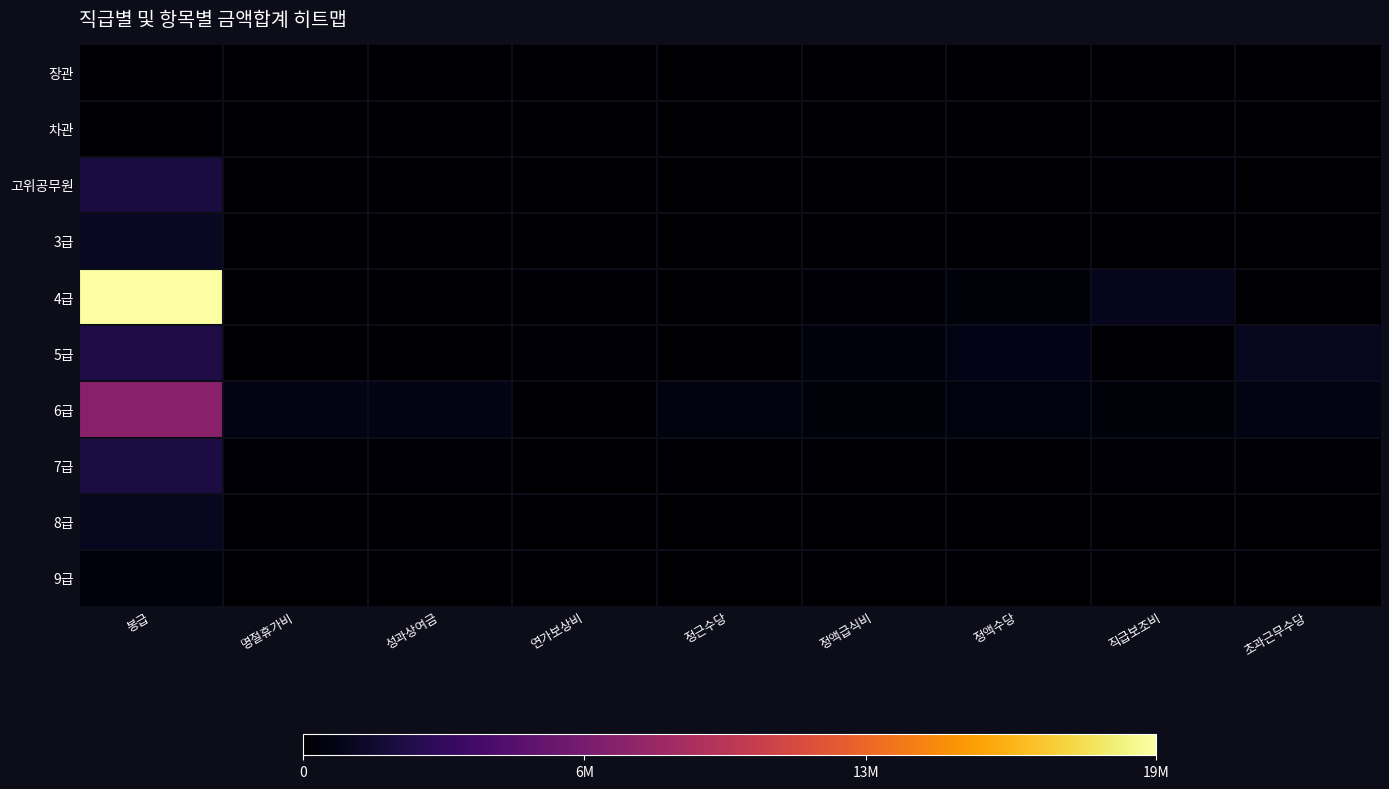

Reading right to left, list all the values displayed in this chart.

장관: 초과근무수당=0	직급보조비=14880	정액수당=480	정액급식비=1800	정근수당=0	연가보상비=0	성과상여금=0	명절휴가비=0	봉급=135852
차관: 초과근무수당=0	직급보조비=11400	정액수당=480	정액급식비=1800	정근수당=0	연가보상비=0	성과상여금=0	명절휴가비=0	봉급=131936
고위공무원: 초과근무수당=0	직급보조비=138600	정액수당=13565	정액급식비=32400	정근수당=0	연가보상비=30617	성과상여금=0	명절휴가비=0	봉급=2202964
3급: 초과근무수당=0	직급보조비=72000	정액수당=22774	정액급식비=21600	정근수당=0	연가보상비=17982	성과상여금=0	명절휴가비=0	봉급=1296218
4급: 초과근무수당=0	직급보조비=1034040	정액수당=359703	정액급식비=169200	정근수당=0	연가보상비=113798	성과상여금=0	명절휴가비=0	봉급=19942131
5급: 초과근무수당=1126679	직급보조비=112495	정액수당=792337	정액급식비=395100	정근수당=0	연가보상비=209747	성과상여금=0	명절휴가비=0	봉급=2473711
6급: 초과근무수당=738675	직급보조비=360360	정액수당=515091	정액급식비=351000	정근수당=538821	연가보상비=141232	성과상여금=767706	명절휴가비=746460	봉급=7464606
7급: 초과근무수당=267836	직급보조비=180420	정액수당=108903	정액급식비=142200	정근수당=94031	연가보상비=43346	성과상여금=265792	명절휴가비=229099	봉급=2290991
8급: 초과근무수당=11449	직급보조비=6960	정액수당=20556	정액급식비=64800	정근수당=47398	연가보상비=21273	성과상여금=100616	명절휴가비=112435	봉급=1124359
9급: 초과근무수당=24291	직급보조비=26100	정액수당=39765	정액급식비=36000	정근수당=13798	연가보상비=8093	성과상여금=47529	명절휴가비=42778	봉급=427776